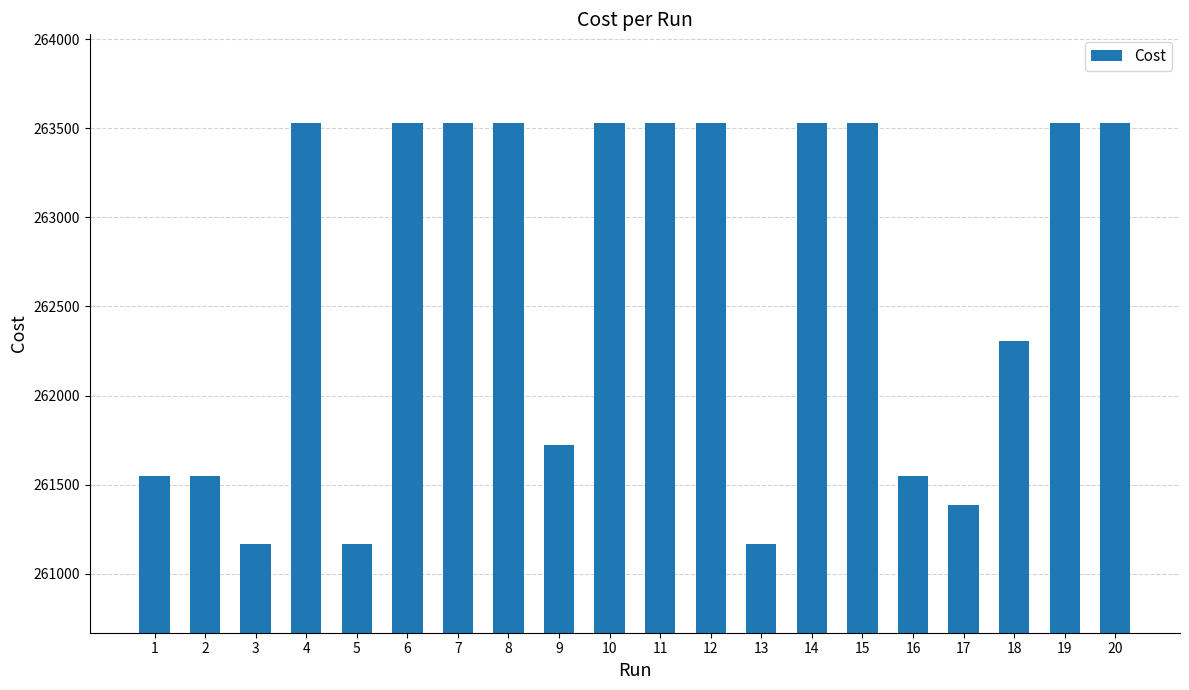

Reading left to right, what are all the values shown in this chart?

261547.0	261547.0	261169.0	263527.0	261169.0	263527.0	263527.0	263527.0	261722.0	263527.0	263527.0	263527.0	261169.0	263527.0	263527.0	261547.0	261388.0	262305.0	263527.0	263527.0